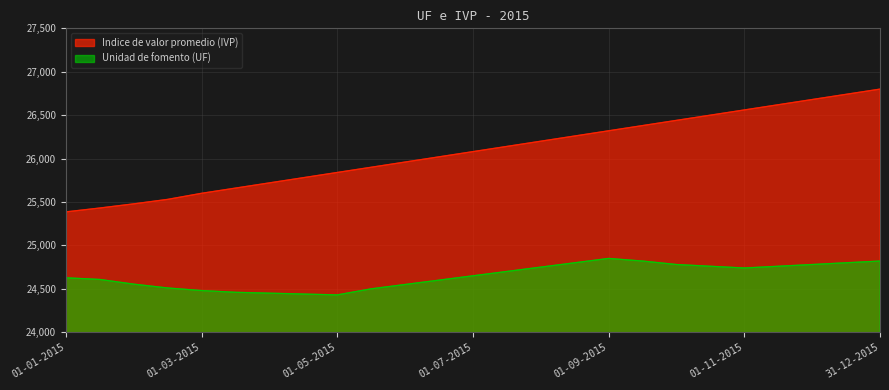

True or false: Indice de valor promedio (IVP) has more than 2 interior local peaks.

False